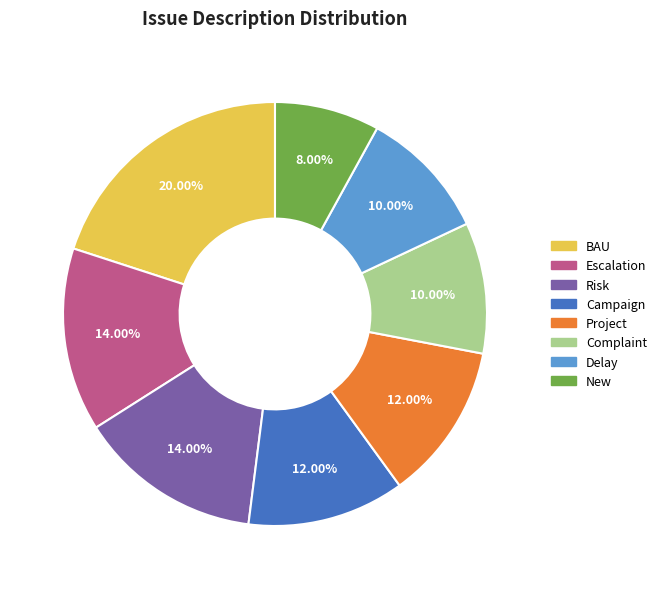

To the nearest percent, what is the difference between the largest and smallest slice percentages?

12%